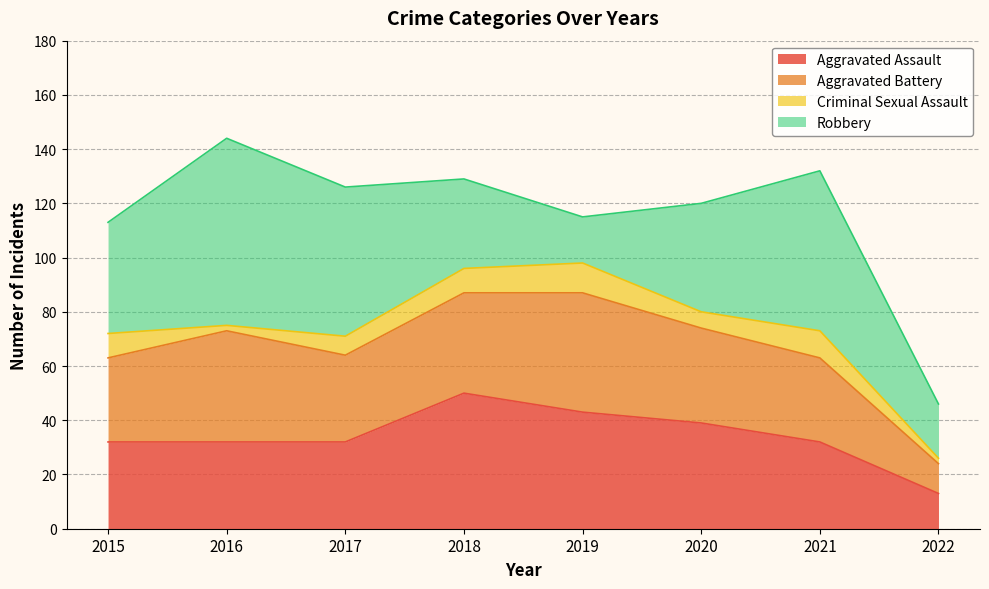

Reading left to right, list all the values displayed in this chart.

Aggravated Assault: 2015=32	2016=32	2017=32	2018=50	2019=43	2020=39	2021=32	2022=13
Aggravated Battery: 2015=31	2016=41	2017=32	2018=37	2019=44	2020=35	2021=31	2022=11
Criminal Sexual Assault: 2015=9	2016=2	2017=7	2018=9	2019=11	2020=6	2021=10	2022=2
Robbery: 2015=41	2016=69	2017=55	2018=33	2019=17	2020=40	2021=59	2022=20